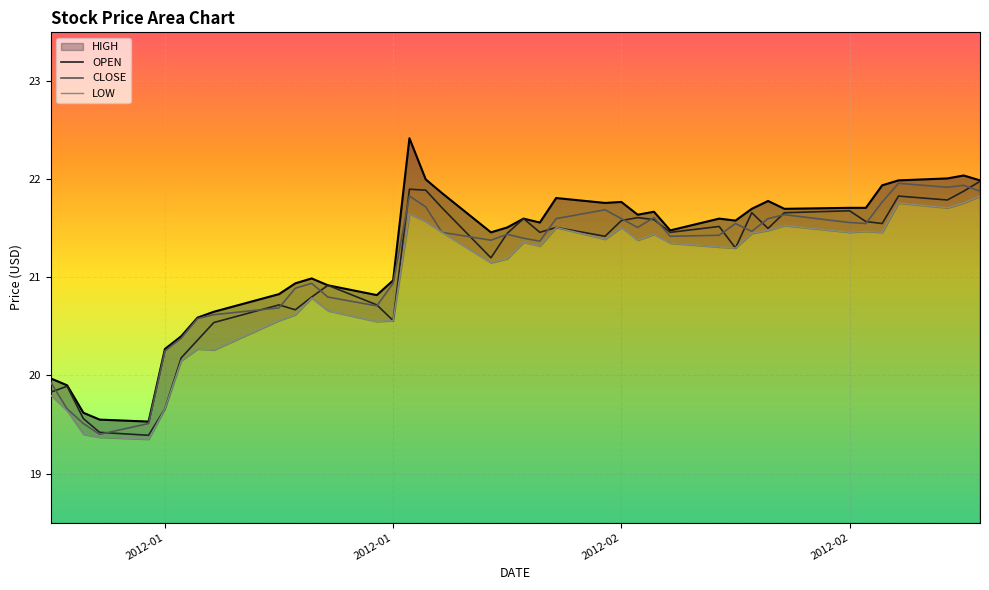

Where is the first local maximum for LOW?

7